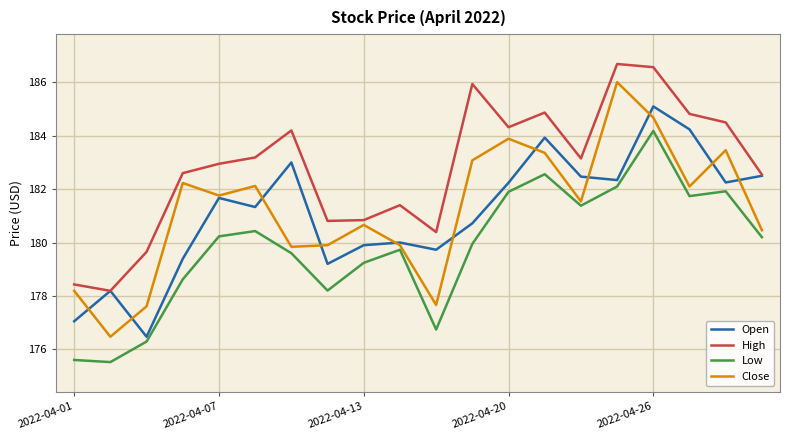

Rank the series by their maximum value, from lowest to highest.

Low, Open, Close, High